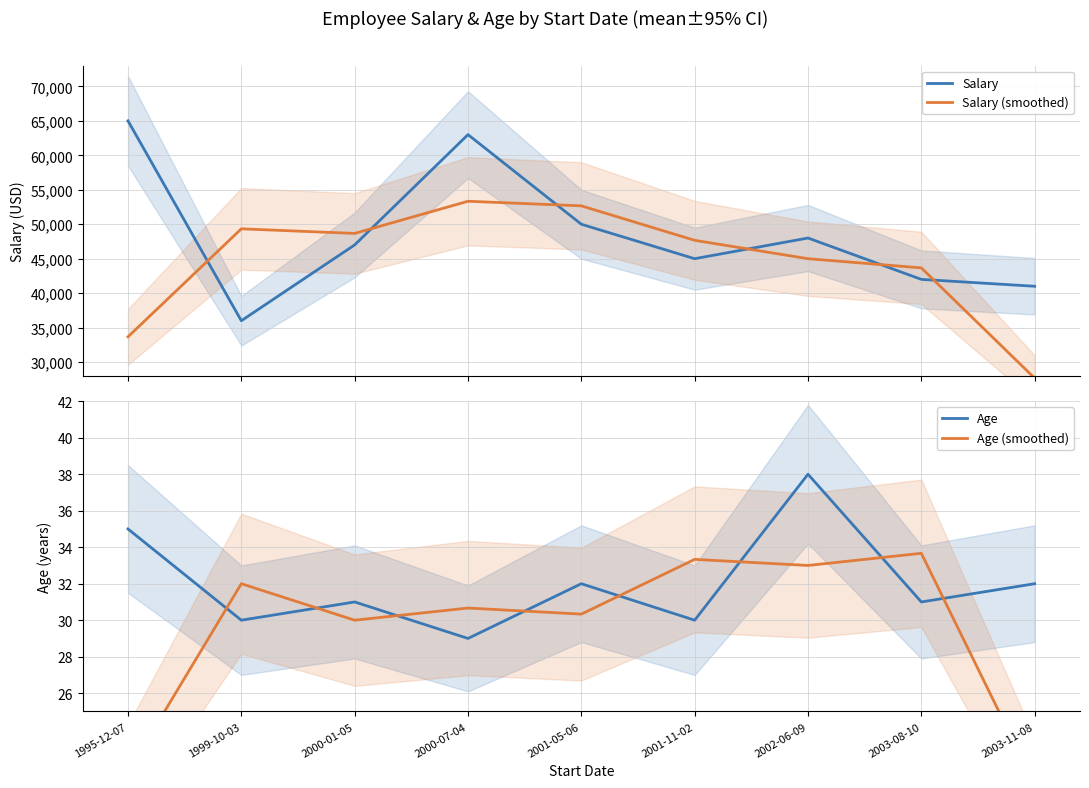

At which category does Salary reach its first local valley?

1999-10-03